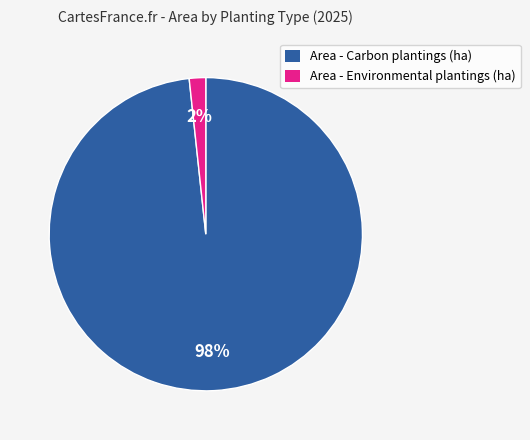

To the nearest percent, what percentage of the pie is Area - Environmental plantings (ha)?

2%